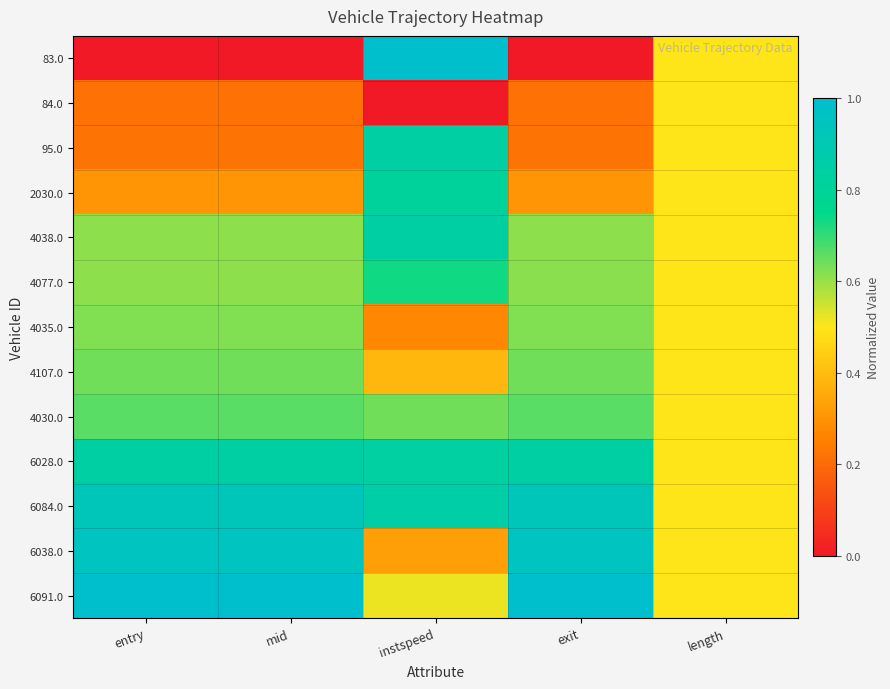

Reading left to right, transcribe all the data shown in this chart.

83.0: entry=0.0	mid=0.0	instspeed=1.0	exit=0.0	length=0.5
84.0: entry=0.2	mid=0.2	instspeed=0.0	exit=0.2	length=0.5
95.0: entry=0.2	mid=0.2	instspeed=0.8	exit=0.2	length=0.5
2030.0: entry=0.3	mid=0.3	instspeed=0.8	exit=0.3	length=0.5
4038.0: entry=0.6	mid=0.6	instspeed=0.8	exit=0.6	length=0.5
4077.0: entry=0.6	mid=0.6	instspeed=0.7	exit=0.6	length=0.5
4035.0: entry=0.6	mid=0.6	instspeed=0.3	exit=0.6	length=0.5
4107.0: entry=0.6	mid=0.6	instspeed=0.4	exit=0.6	length=0.5
4030.0: entry=0.7	mid=0.7	instspeed=0.6	exit=0.7	length=0.5
6028.0: entry=0.8	mid=0.8	instspeed=0.8	exit=0.8	length=0.5
6084.0: entry=0.9	mid=0.9	instspeed=0.9	exit=0.9	length=0.5
6038.0: entry=0.9	mid=0.9	instspeed=0.3	exit=0.9	length=0.5
6091.0: entry=1.0	mid=1.0	instspeed=0.5	exit=1.0	length=0.5